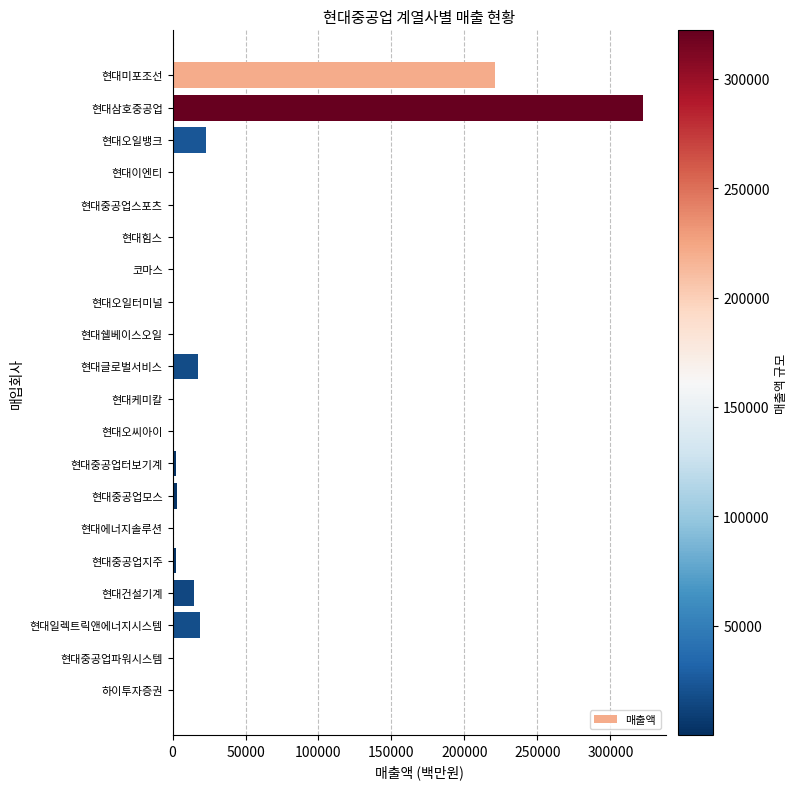

Between 현대미포조선 and 현대중공업터보기계, which is larger?

현대미포조선